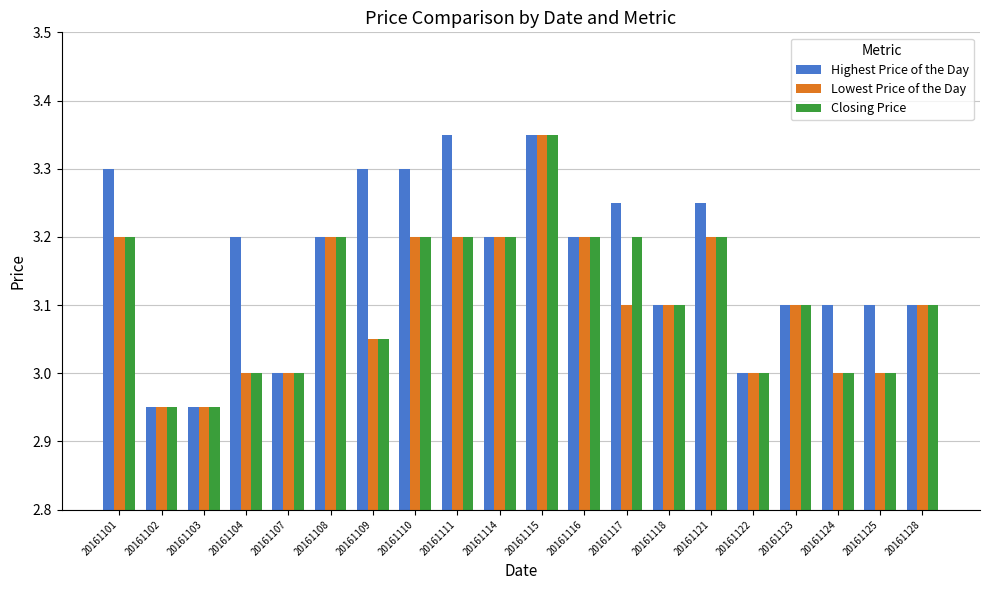

Which category has the highest value in the Closing Price series?

20161115